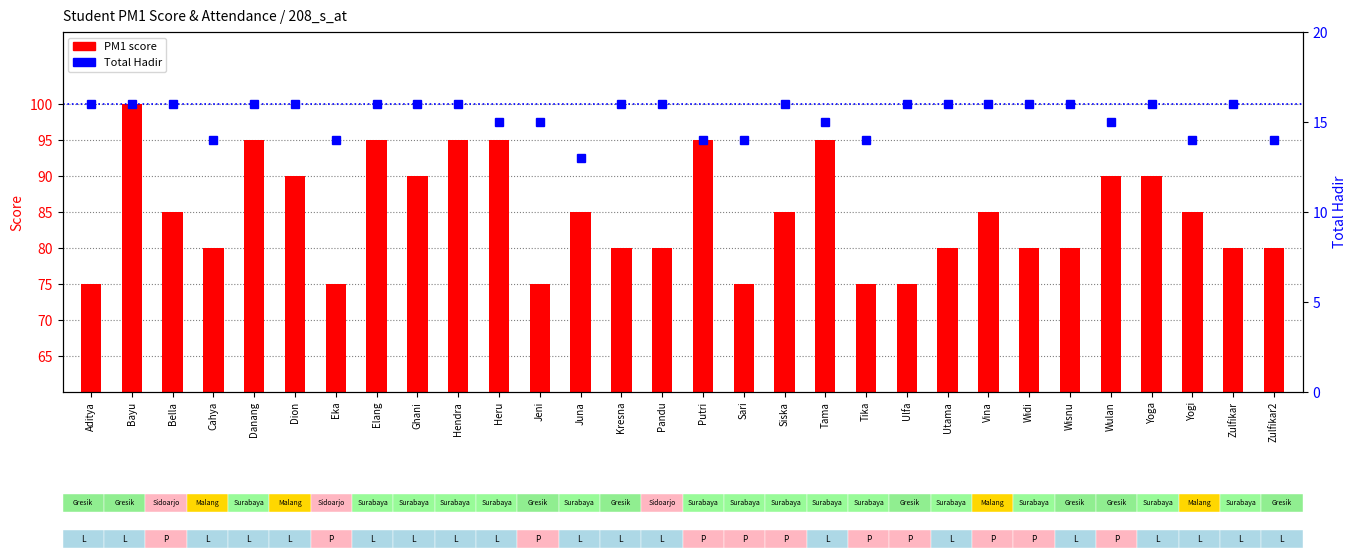

Does the chart contain any negative values?

No